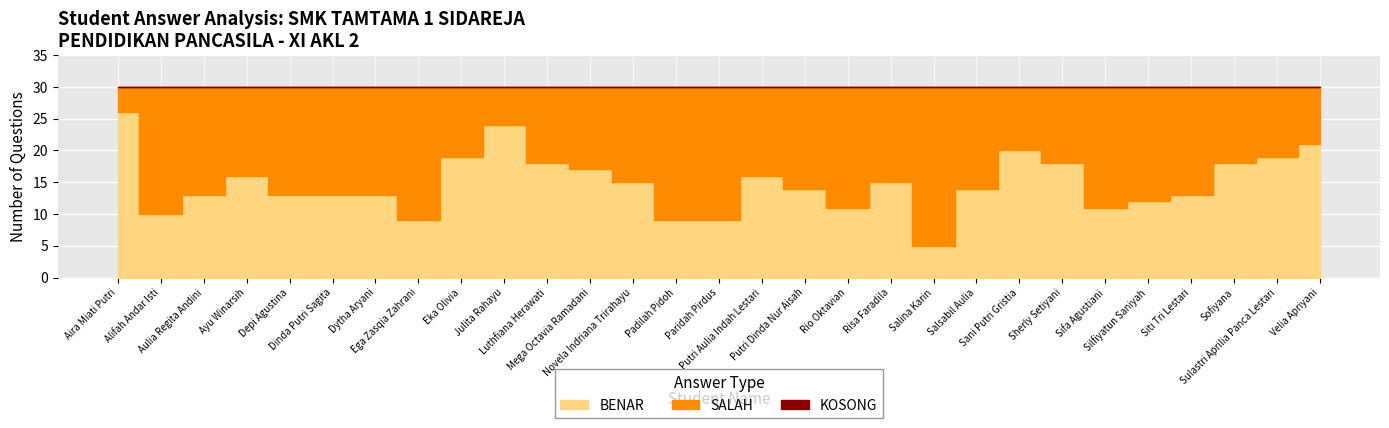

Where does the BENAR series first go above 14?

Aira Miati Putri